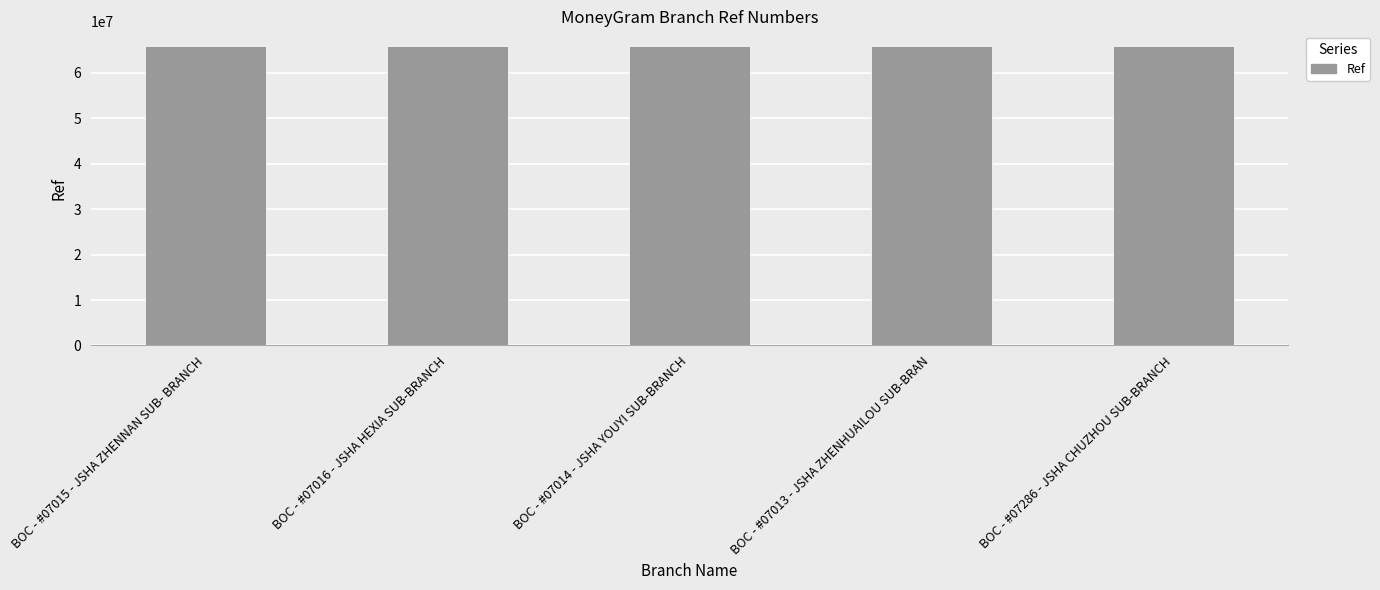

What is the ratio of the value at BOC - #07013 - JSHA ZHENHUAILOU SUB-BRAN to the value at BOC - #07286 - JSHA CHUZHOU SUB-BRANCH?

1.0